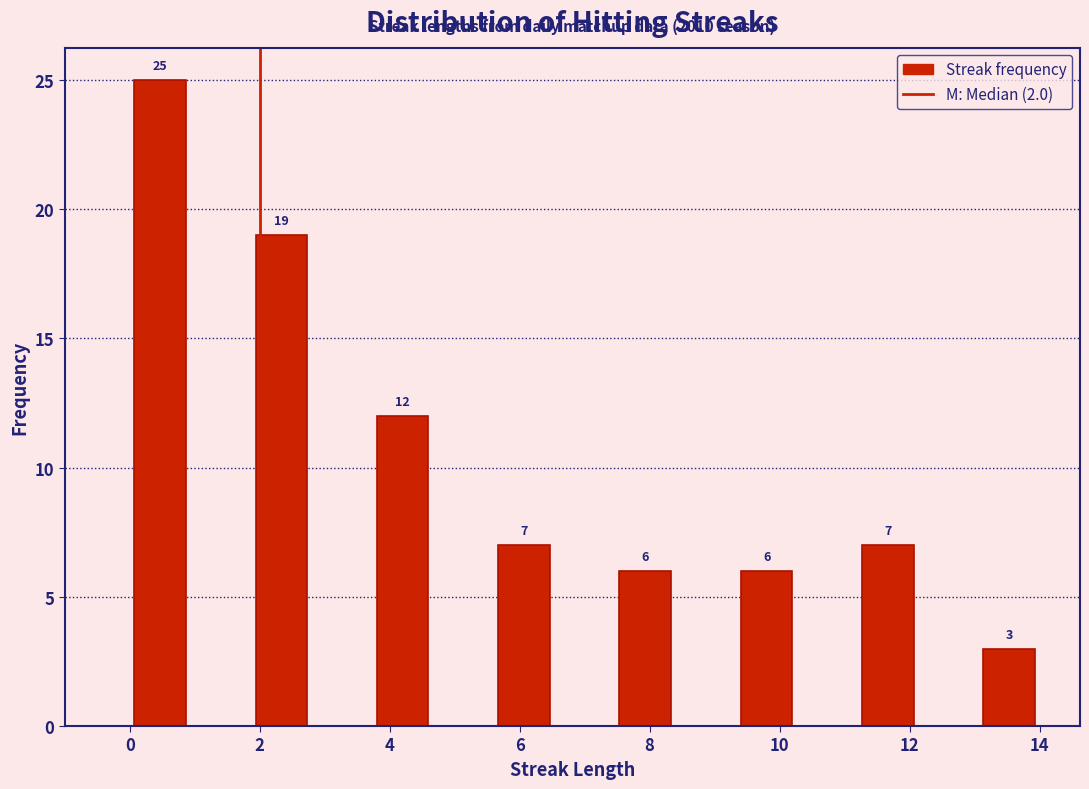

Which range on the x-axis has the tallest bar?

0.0 to 1.0